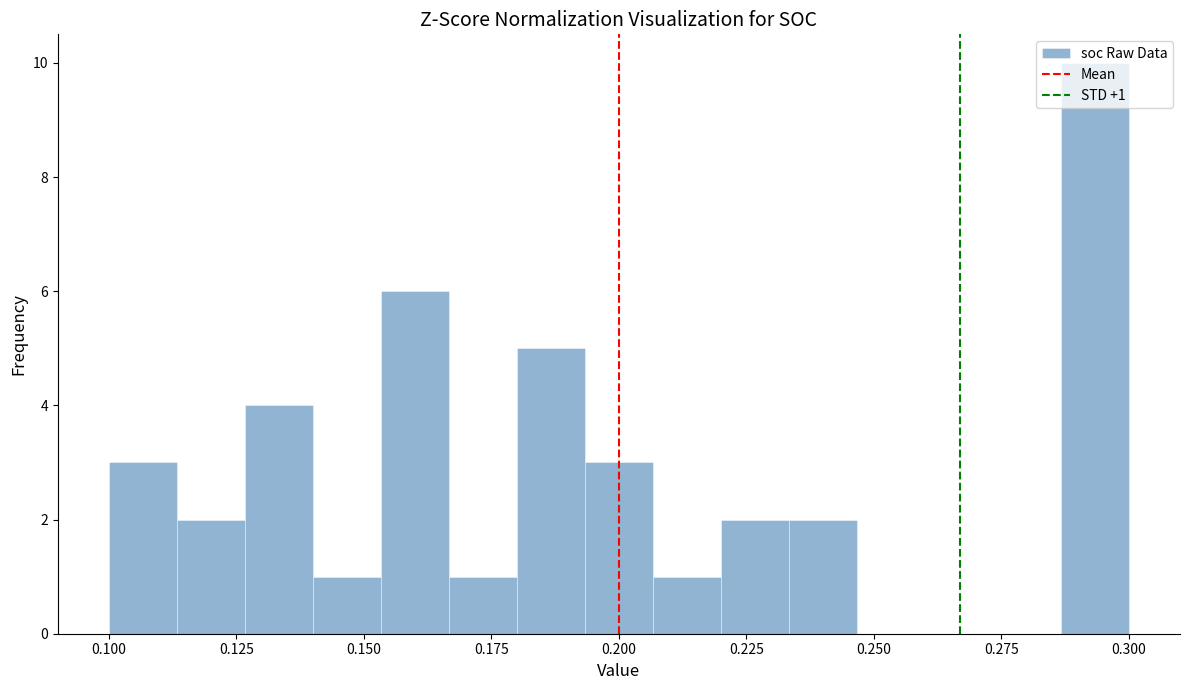

Around what value on the x-axis is the tallest bar? Give the approximate position of its centre, as read against the axis.

0.295